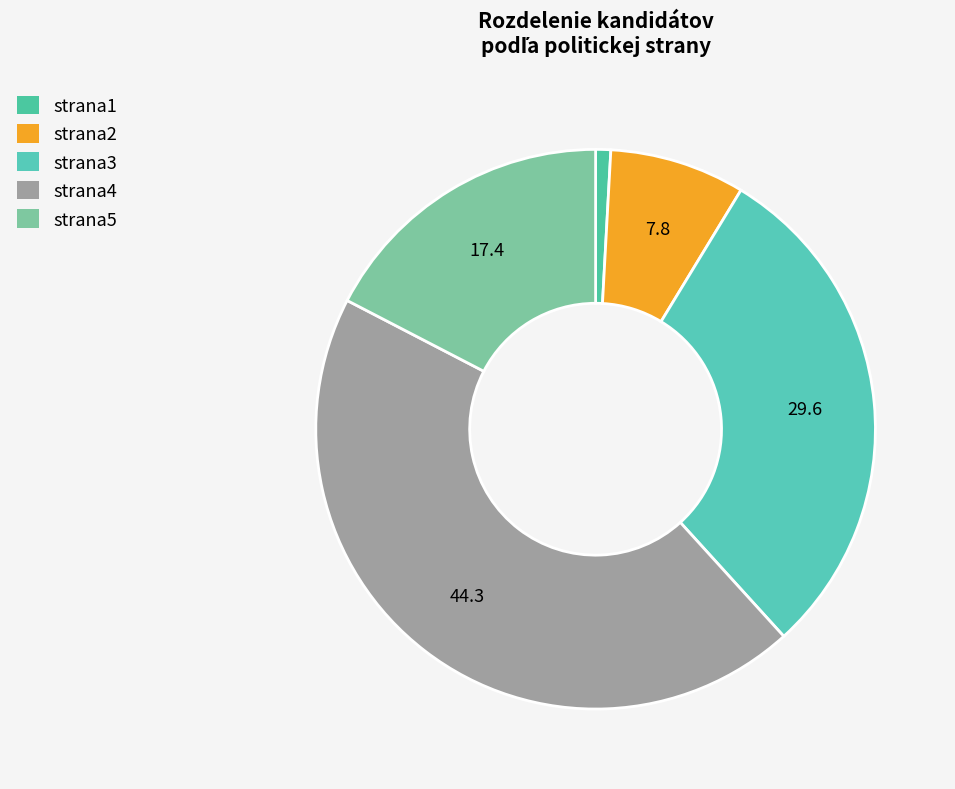

What is the ratio of the value at strana4 to the value at strana3?

1.5